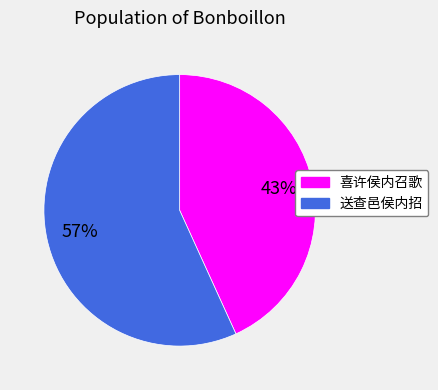

True or false: 送查邑侯内招 accounts for 47% of the total.

False